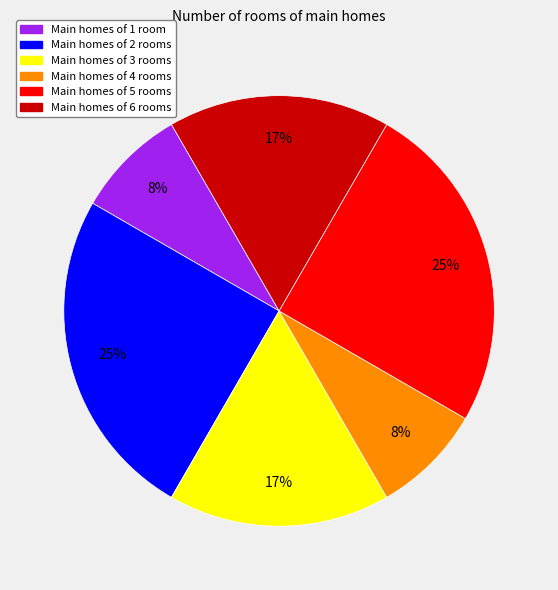

Do Main homes of 3 rooms and Main homes of 4 rooms together represent more than half of the pie?

No